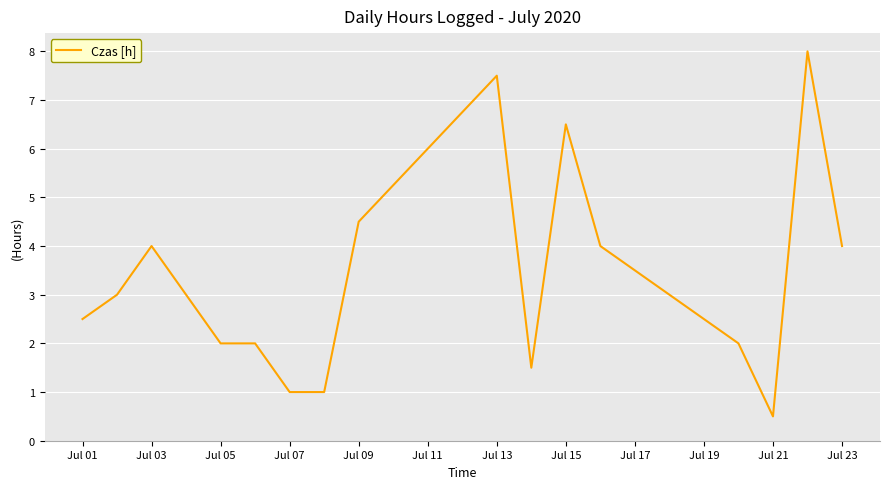

What is the difference between the maximum and minimum values?

7.5